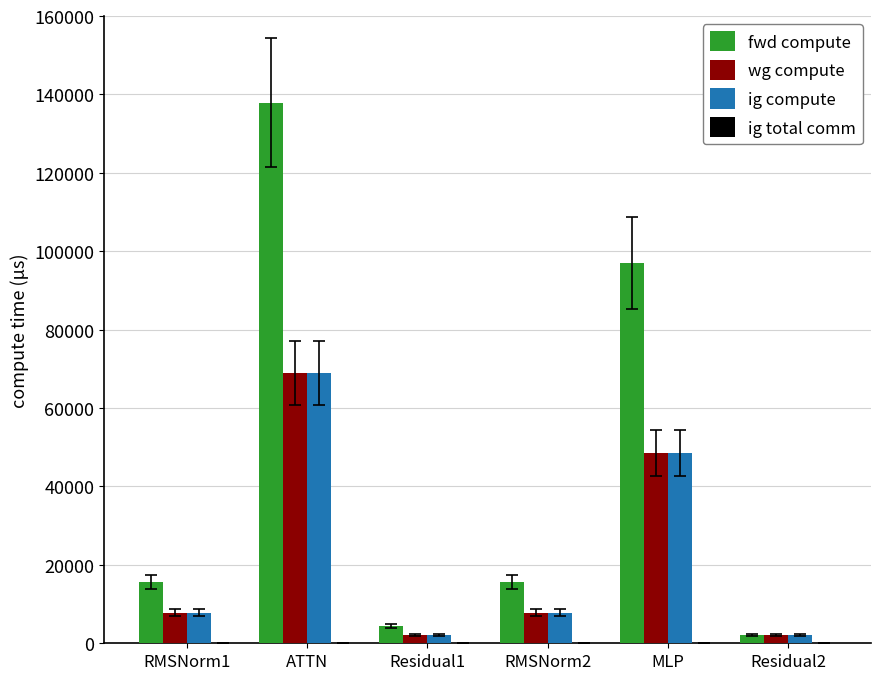

True or false: wg compute has a value of 68953.0 at ATTN.

True